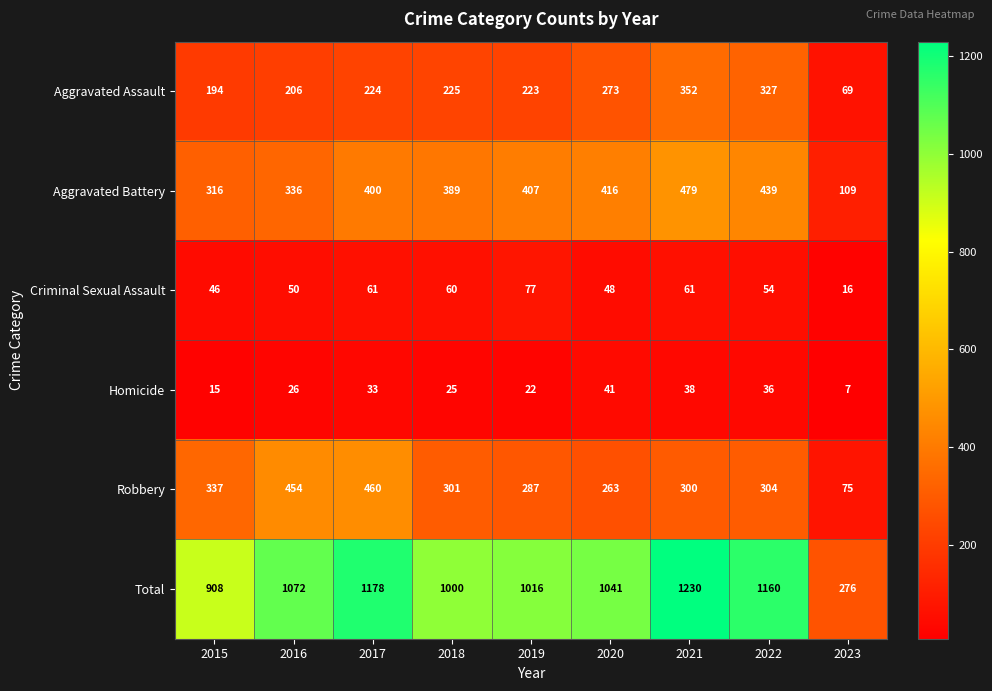

Which series has the largest total across all categories?

Total